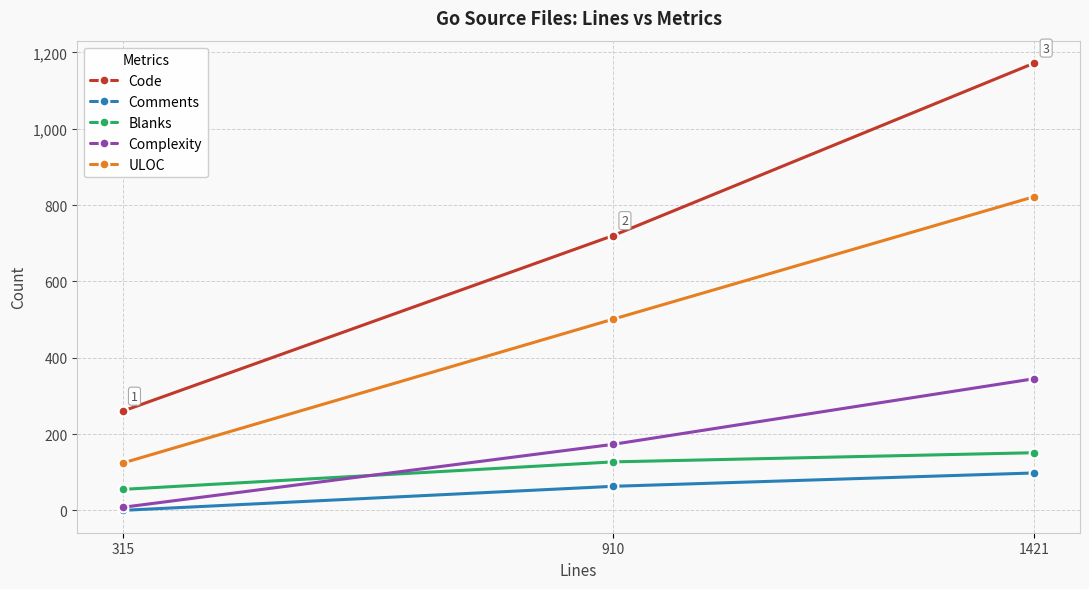

What is the total value across all series at 910?

1584